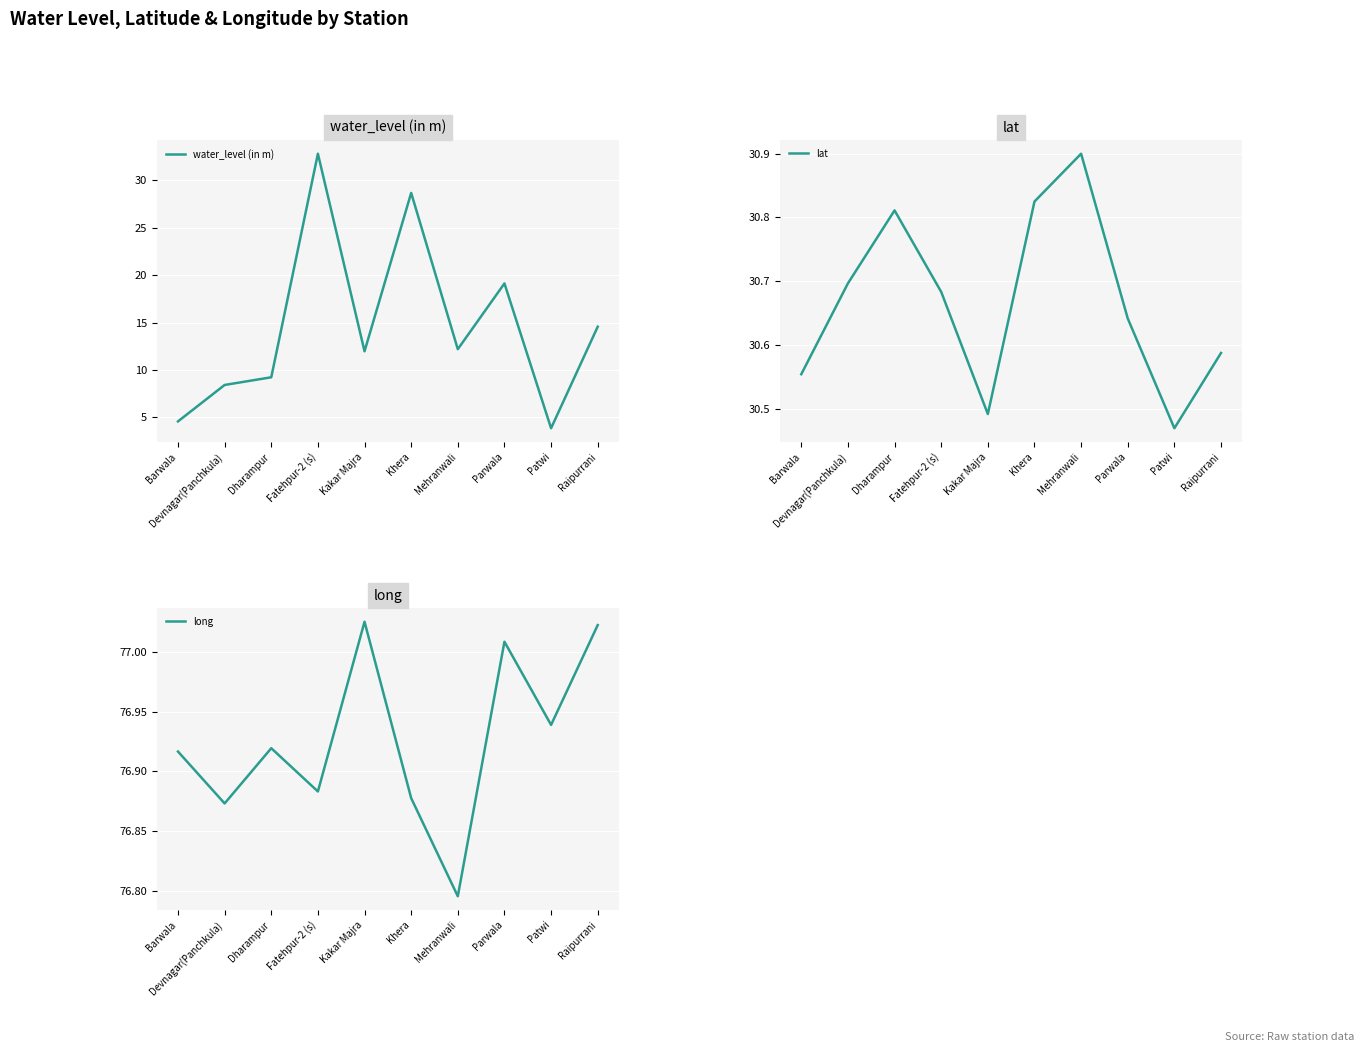

True or false: lat and water_level (in m) cross at least once.

True